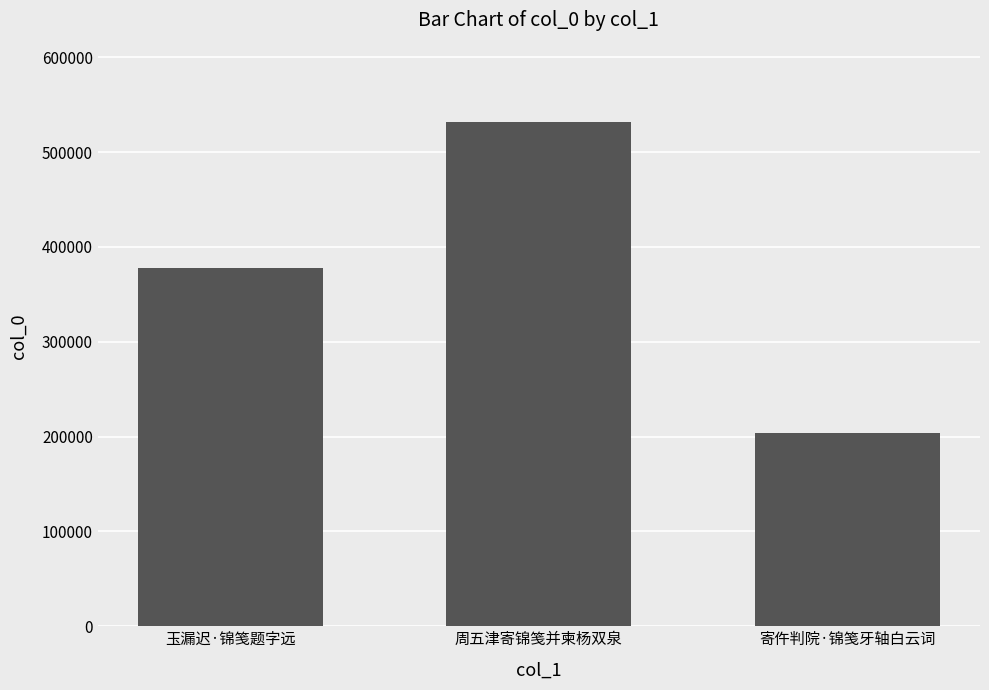

What is the average value?

371090